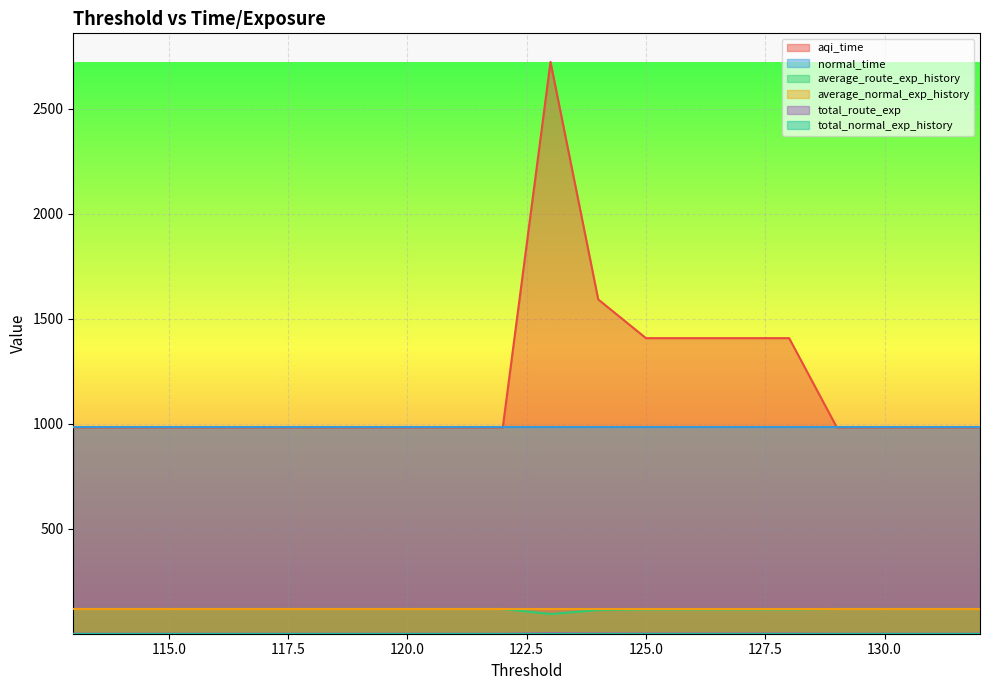

What is the sum of all total_route_exp values?

34.4